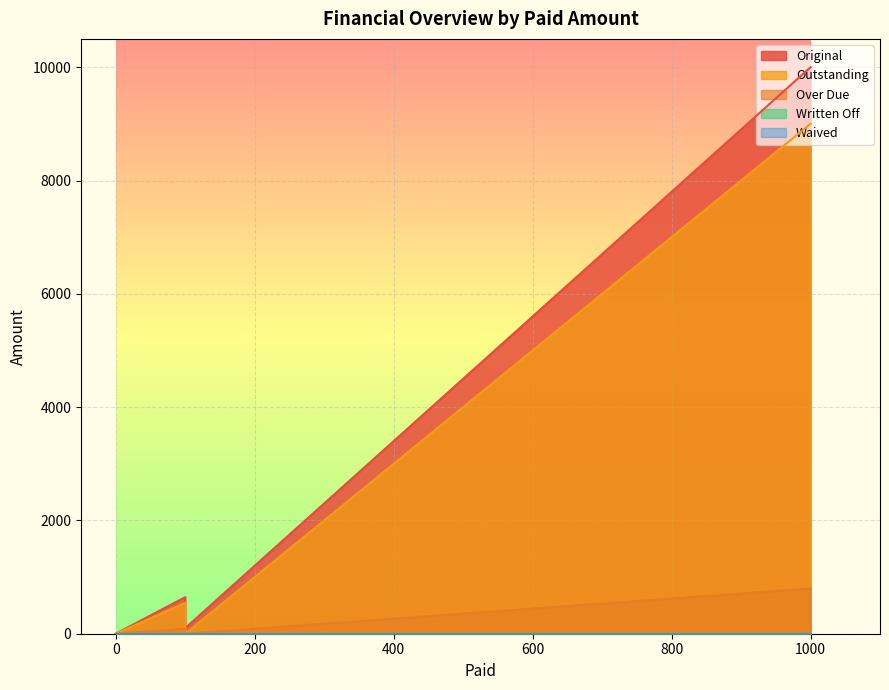

Which has a higher value, 100 or 100?

100